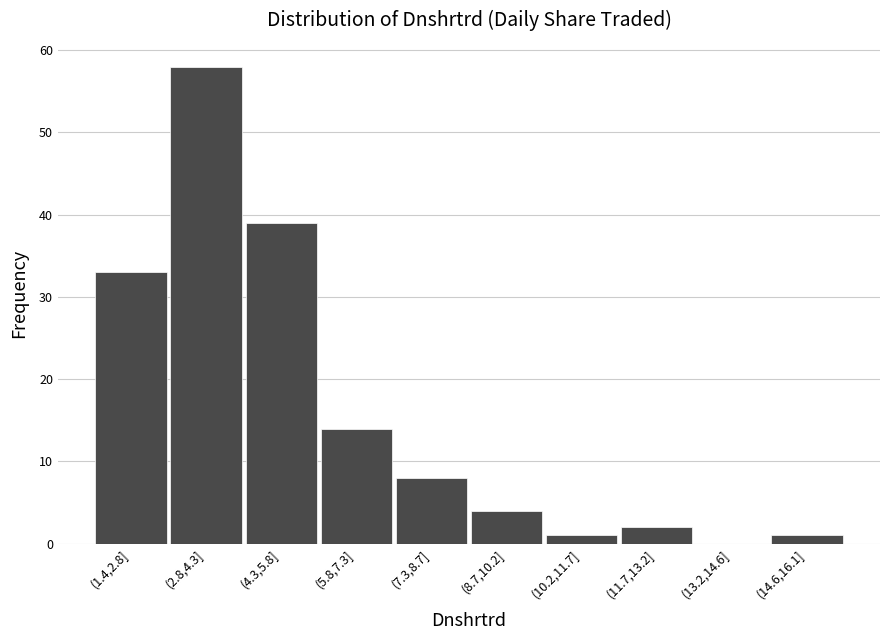

Reading left to right, extract all data points from this chart.

(1.4,2.8]=33	(2.8,4.3]=58	(4.3,5.8]=39	(5.8,7.3]=14	(7.3,8.7]=8	(8.7,10.2]=4	(10.2,11.7]=1	(11.7,13.2]=2	(13.2,14.6]=0	(14.6,16.1]=1